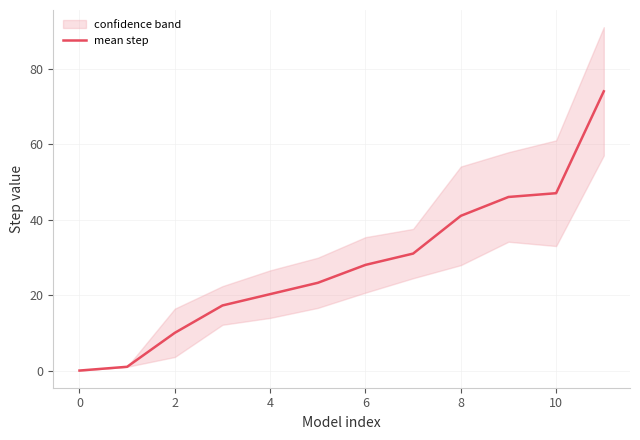

What is the average value?

28.2